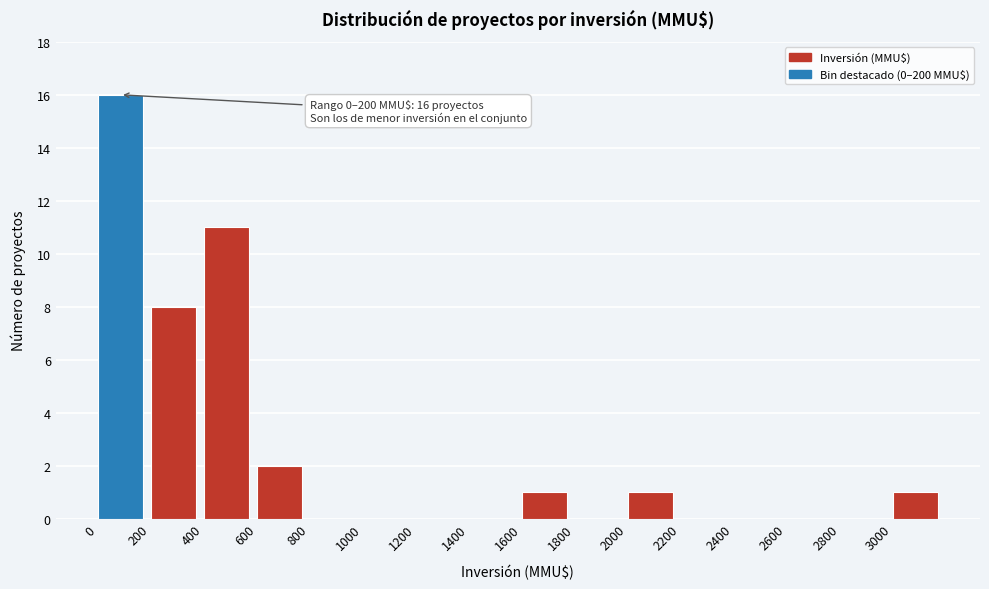

Which range on the x-axis has the tallest bar?

0 to 200